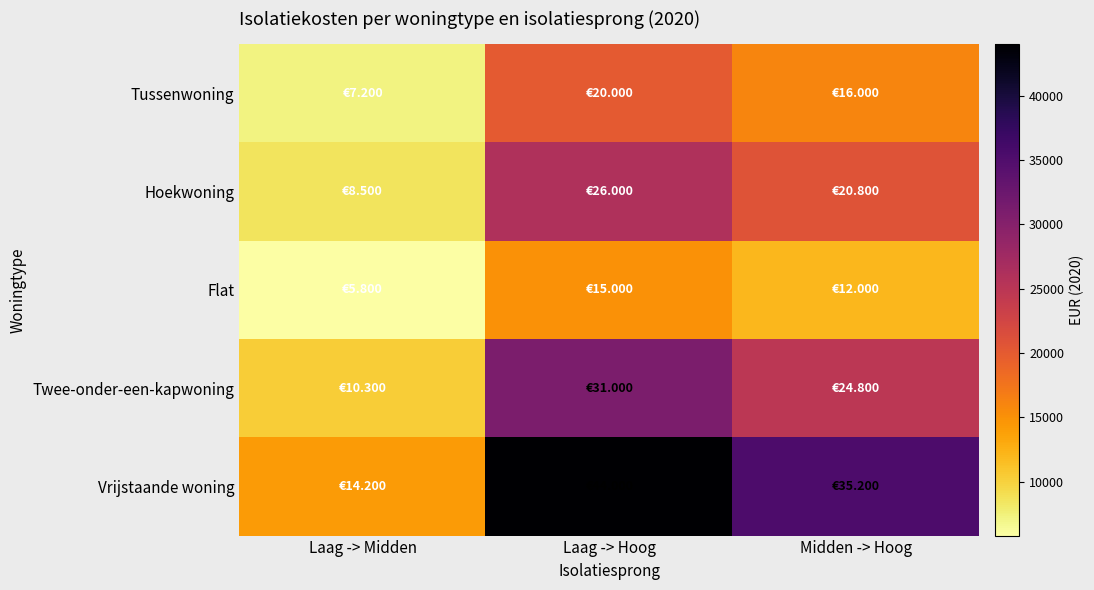

Rank the series at Midden -> Hoog from highest to lowest value.

Vrijstaande woning, Twee-onder-een-kapwoning, Hoekwoning, Tussenwoning, Flat